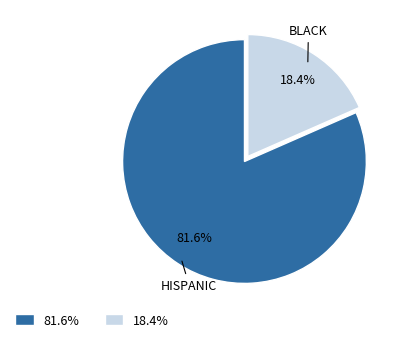

Is there any slice that represents more than half of the pie?

Yes